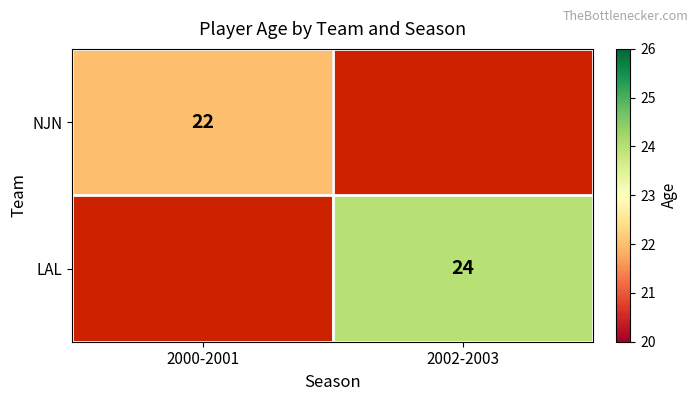

The value of LAL at 2002-2003 is 13. True or false?

False